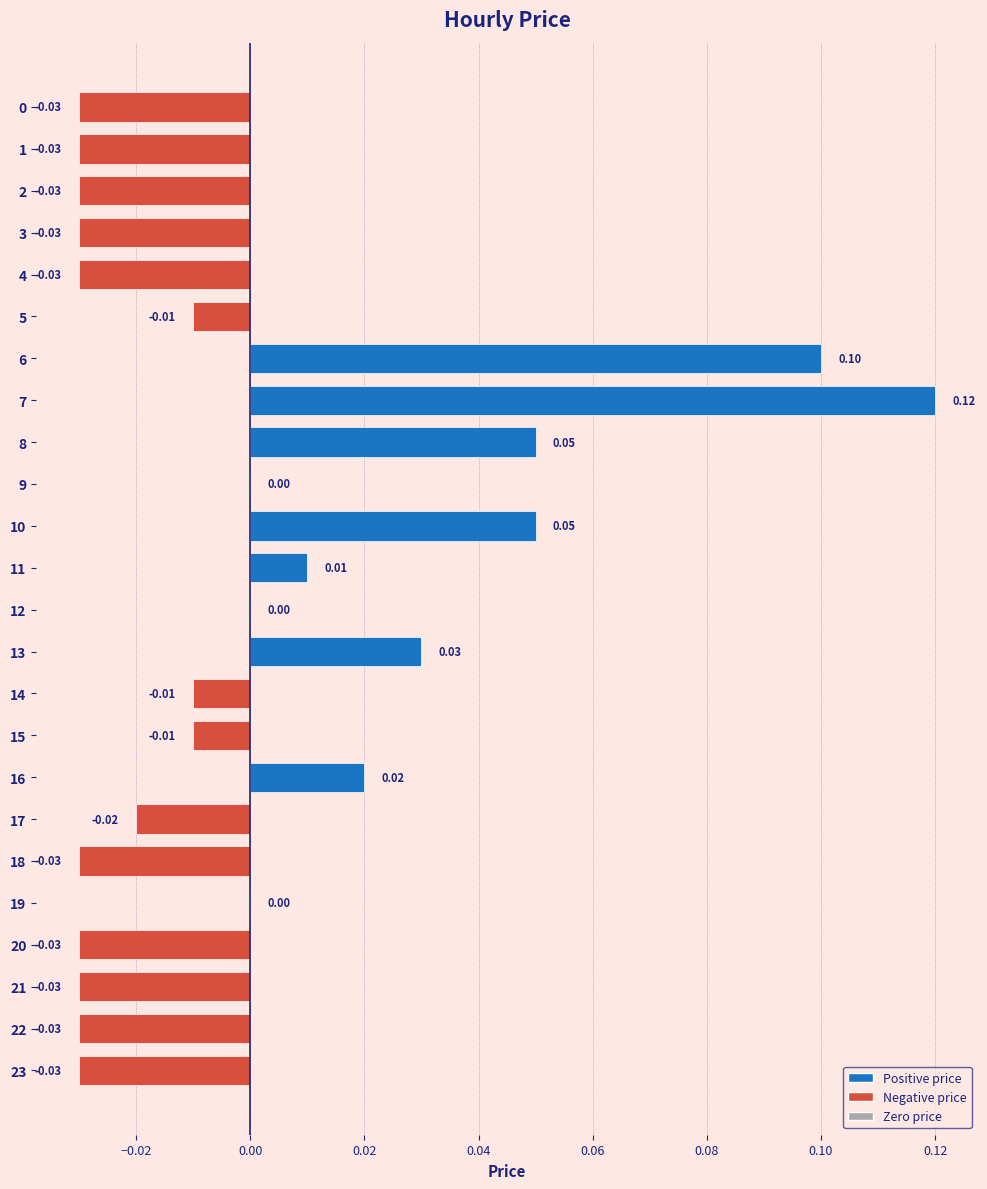

Between 1 and 15, which is larger?

15